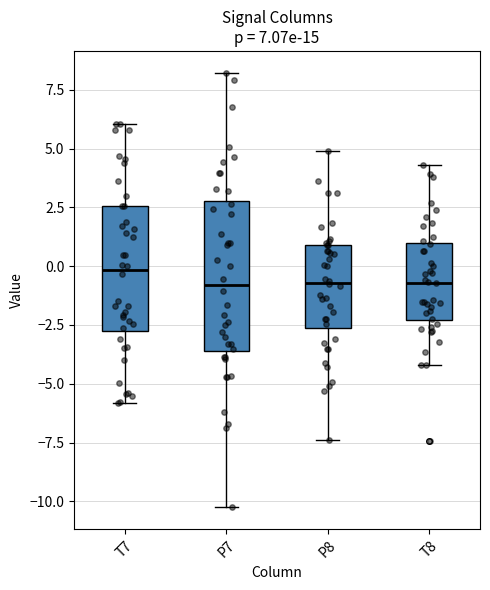

Comparing the boxes themselves (not the whiskers), which one is the tallest?

P7